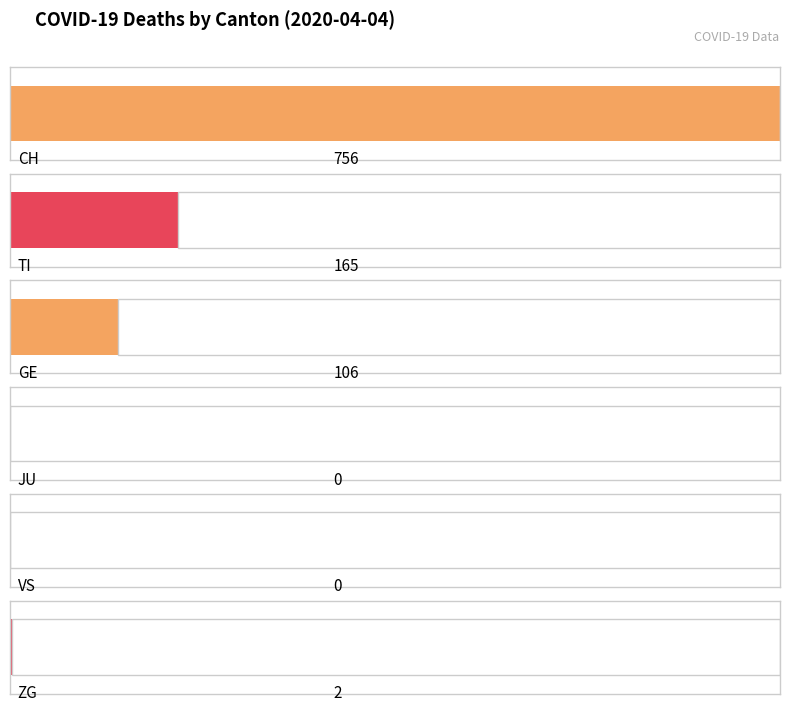

Is it true that TI equals 0 at 2020-03-04?

True